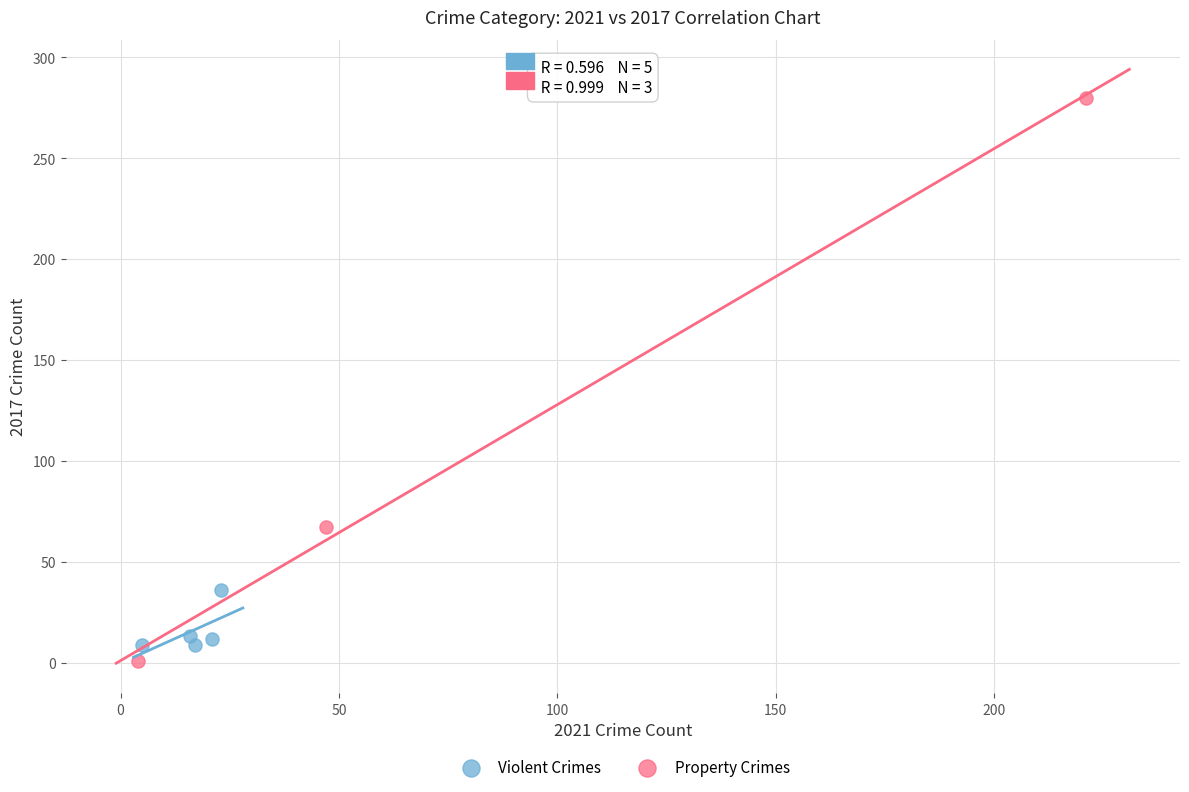

Which series has the largest Y range (max minus min)?

Property Crimes